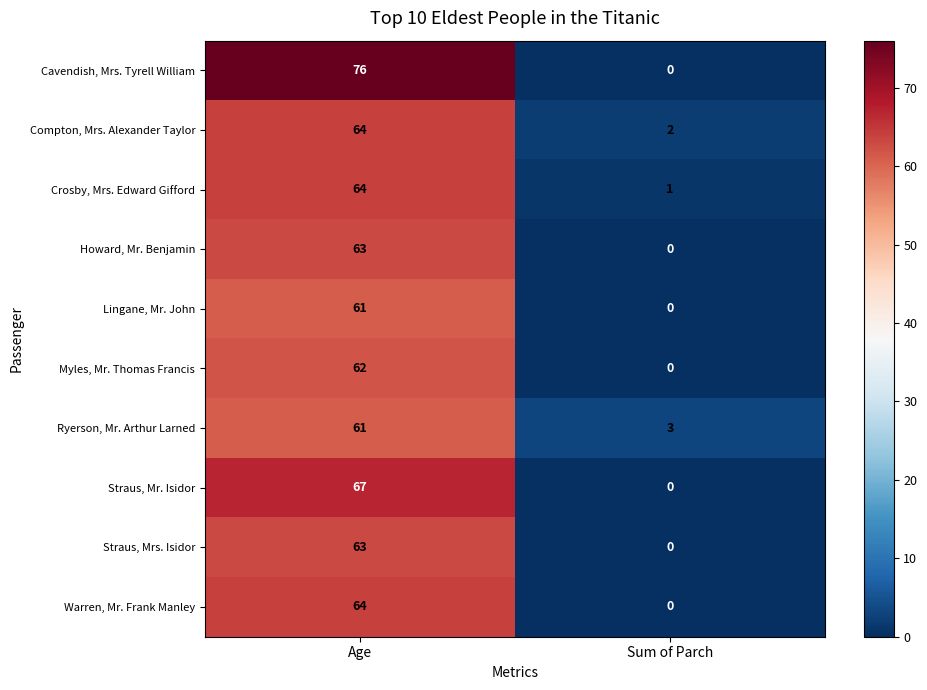

What is the average value of the Straus, Mrs. Isidor series?

32